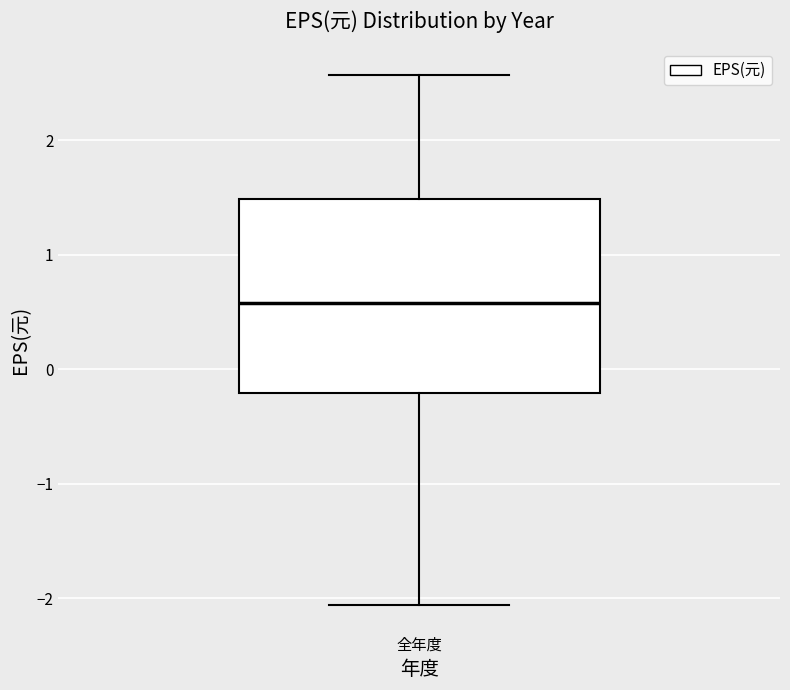

Where is the lower edge of the box for 全年度 on the y-axis? The values are not printed on the chart, so give them approximately, as read against the axis.

-0.2